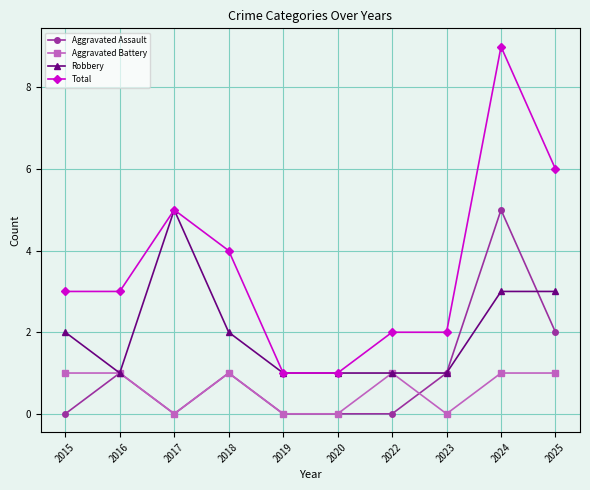

Is the value of Aggravated Battery at 2019 greater than the value of Total at 2022?

No